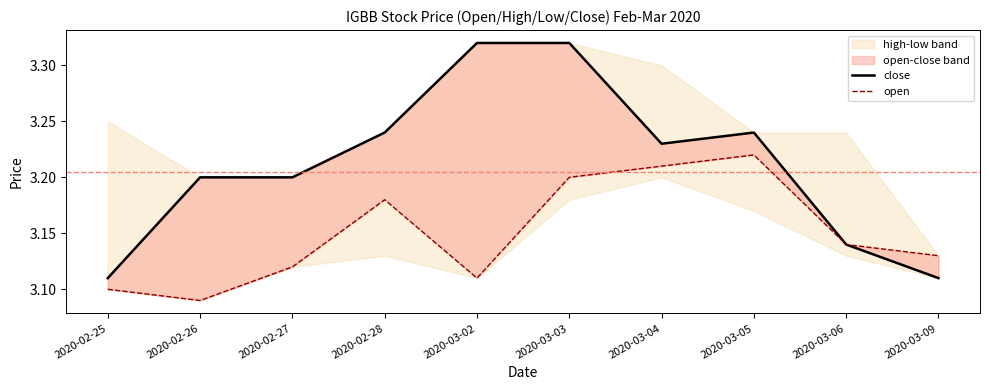

Reading left to right, list all the values displayed in this chart.

close: 3.1	3.2	3.2	3.2	3.3	3.3	3.2	3.2	3.1	3.1
open: 3.1	3.1	3.1	3.2	3.1	3.2	3.2	3.2	3.1	3.1